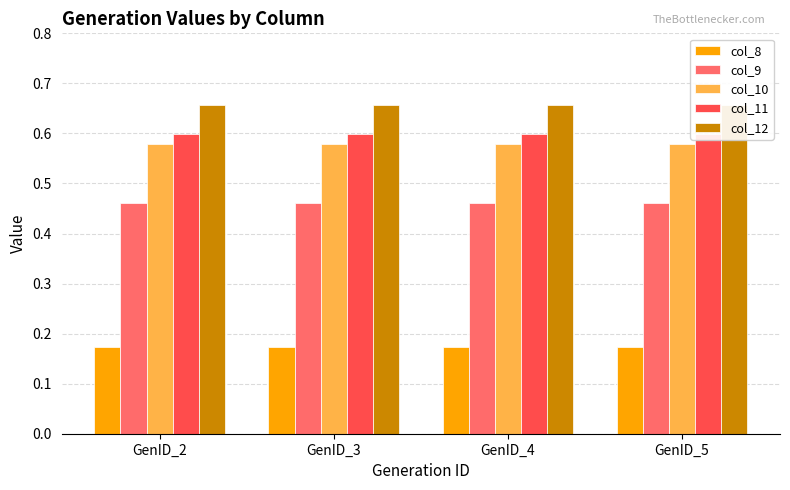

Read the col_8 value at GenID_4.

0.2